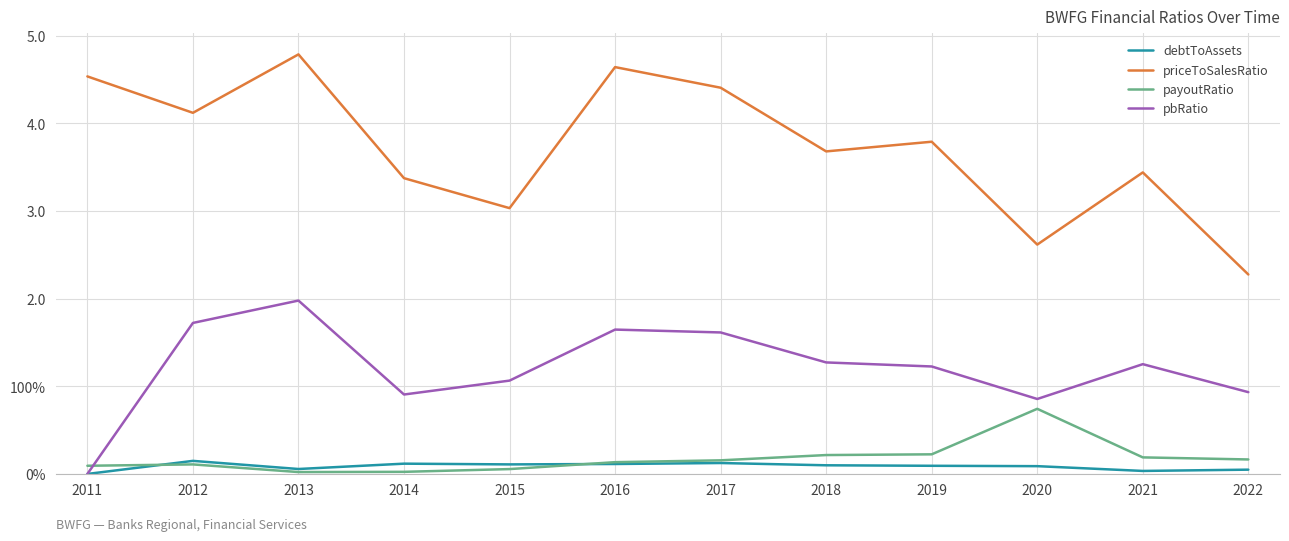

What are all the series names shown in the legend?

debtToAssets, priceToSalesRatio, payoutRatio, pbRatio